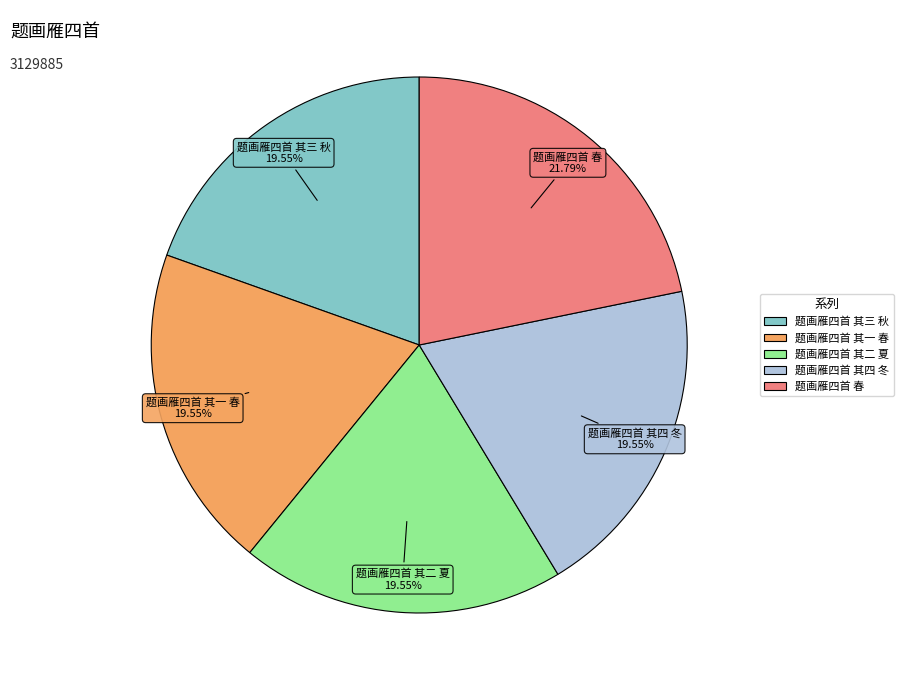

What is the ratio of the value at 题画雁四首 春 to the value at 题画雁四首 其三 秋?

1.1